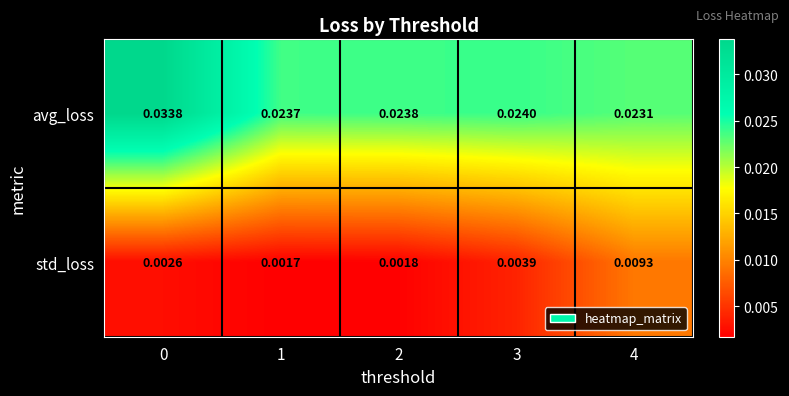

Between 1 and 4, which series saw the biggest shift?

std_loss